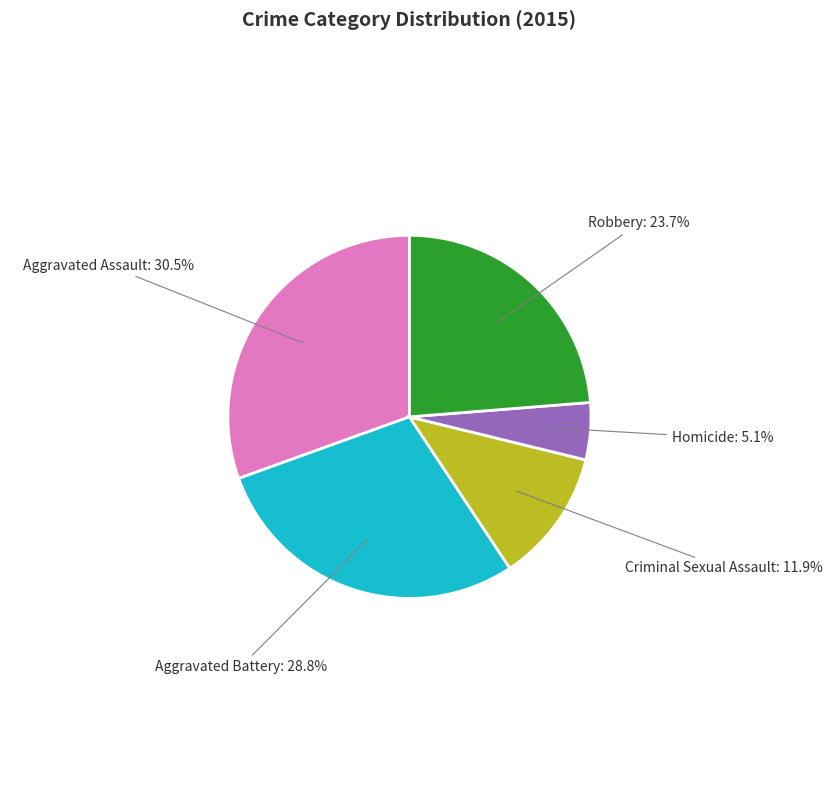

Rank the categories by value from highest to lowest.

Aggravated Assault, Aggravated Battery, Robbery, Criminal Sexual Assault, Homicide